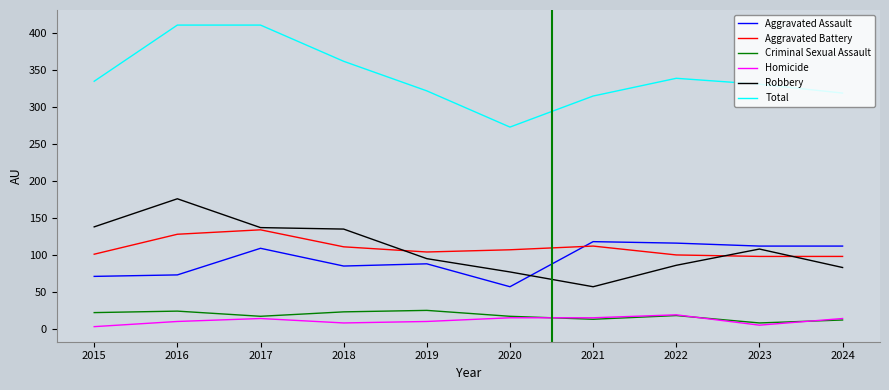

How many categories are shown in the chart?

10